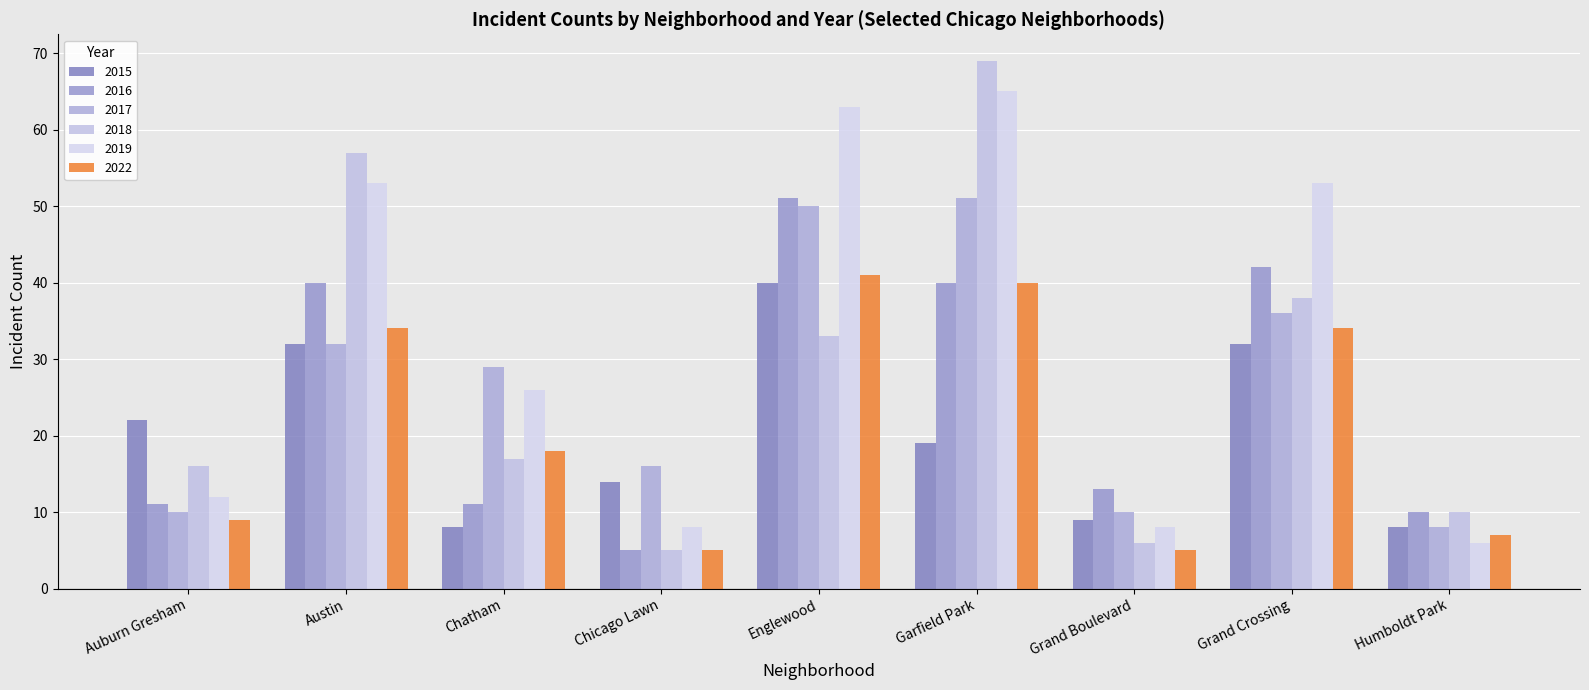

What position from the right is Grand Boulevard?

3